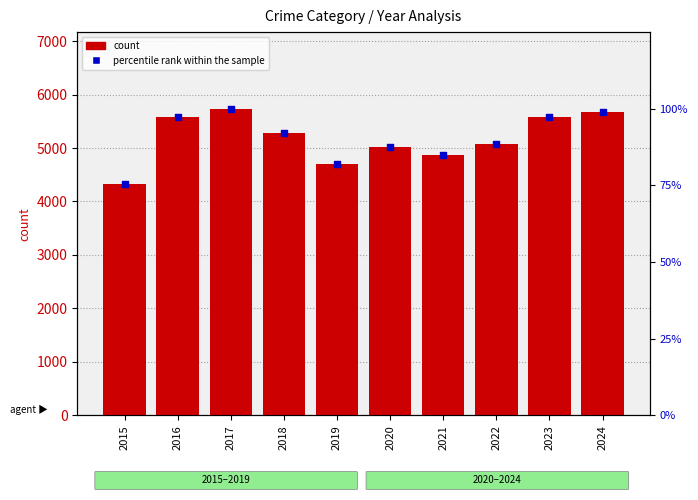

Which series reaches the minimum Y coordinate?

percentile rank within the sample